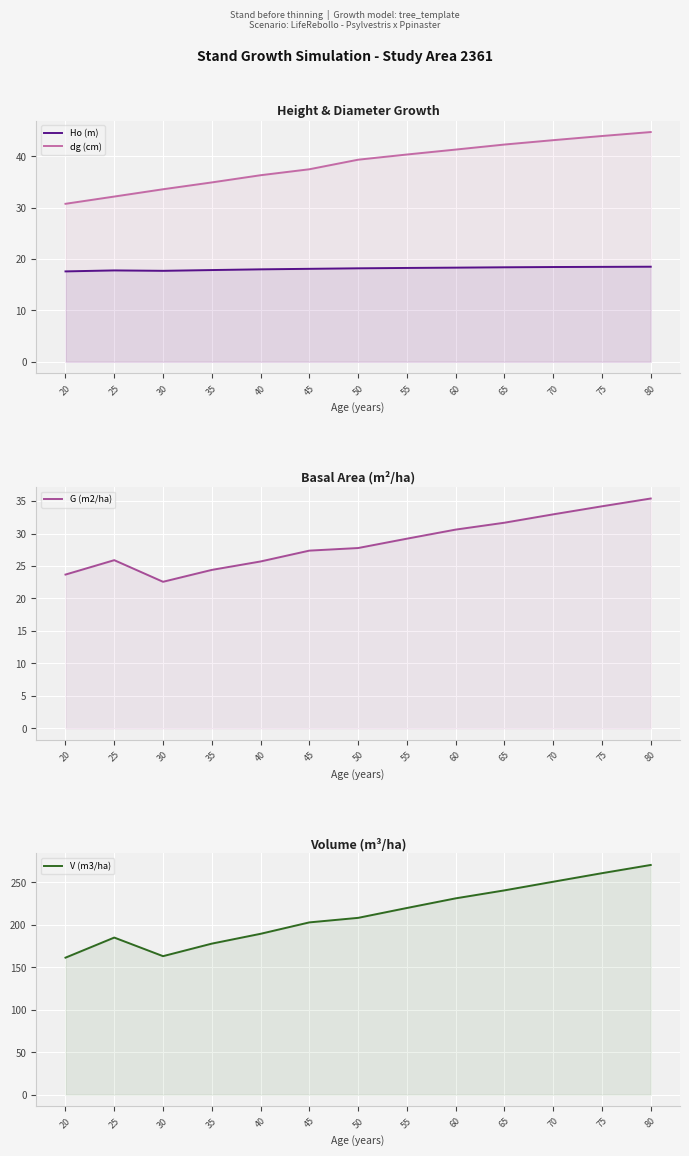

What are all the series names shown in the legend?

Ho (m), dg (cm), G (m2/ha), V (m3/ha)